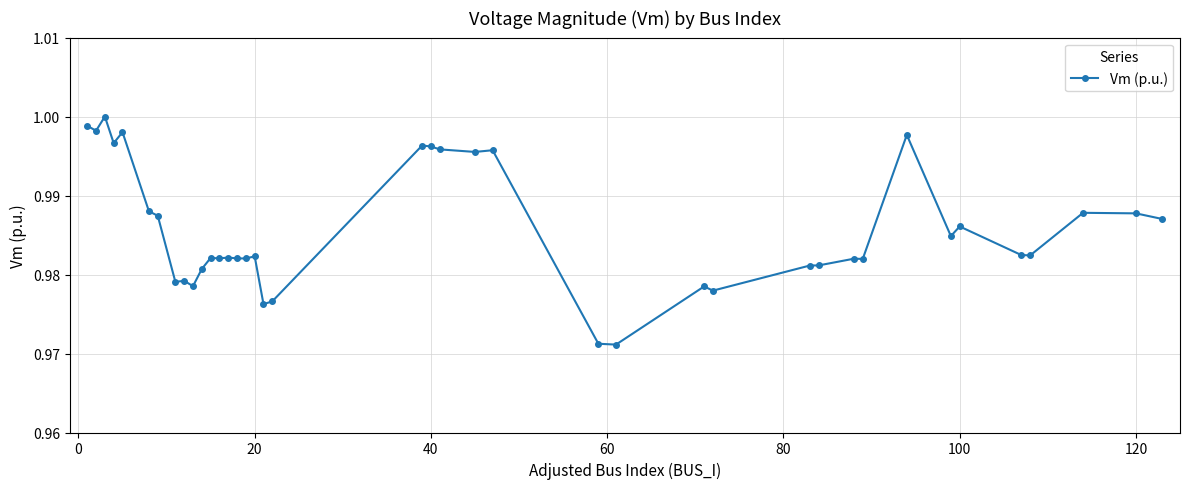

How many distinct data groups are displayed?

1